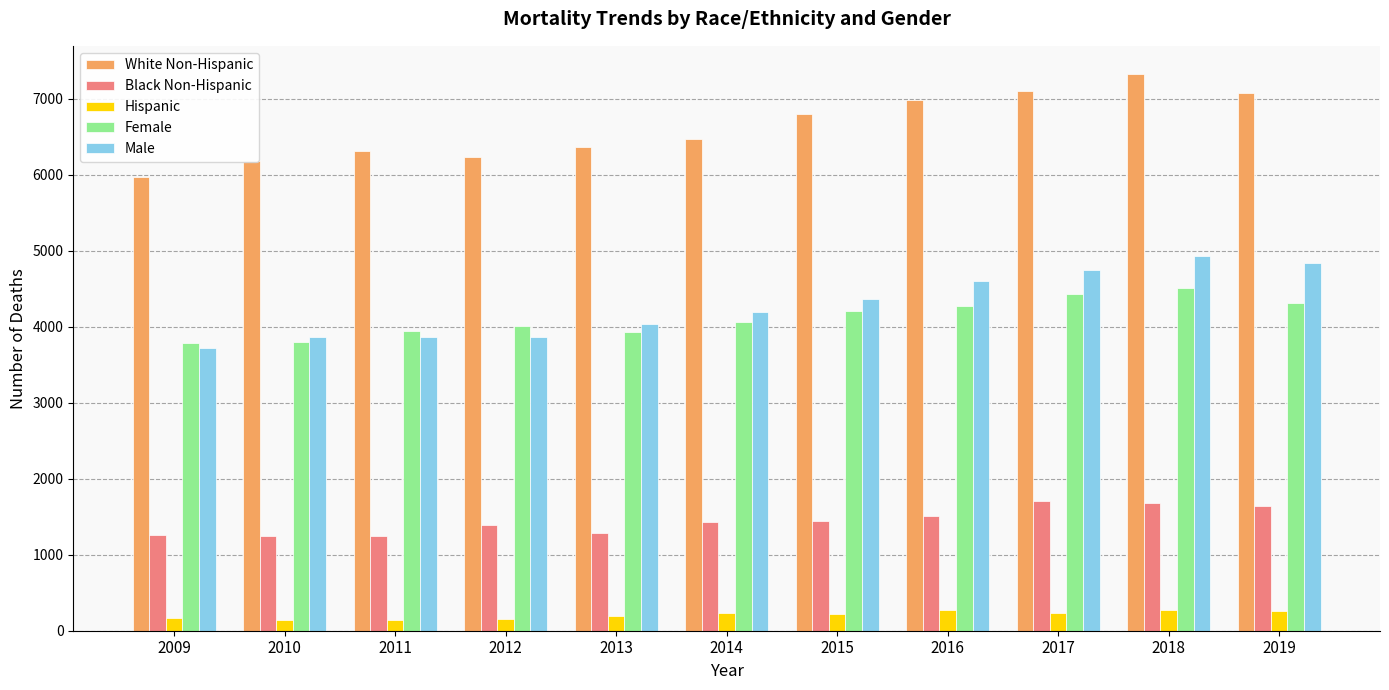

Are the bars grouped side by side (vs. stacked)?

Yes